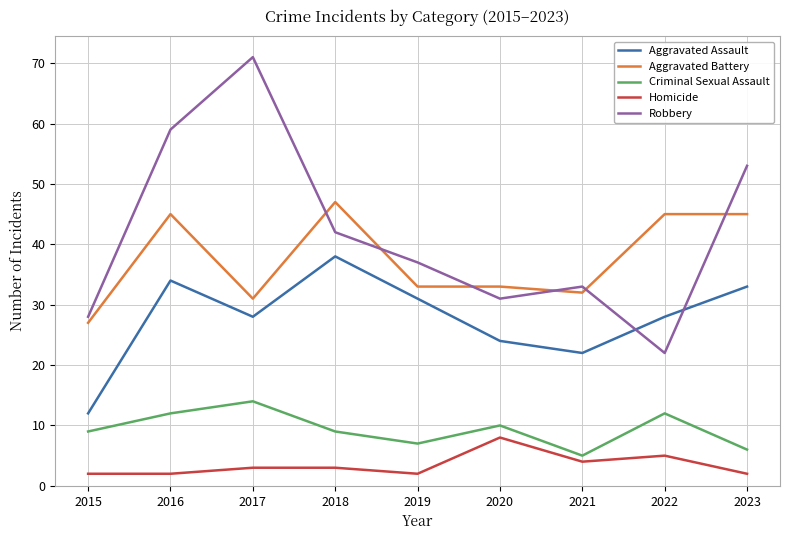

True or false: Aggravated Assault has a value of 12 at 2015.

True